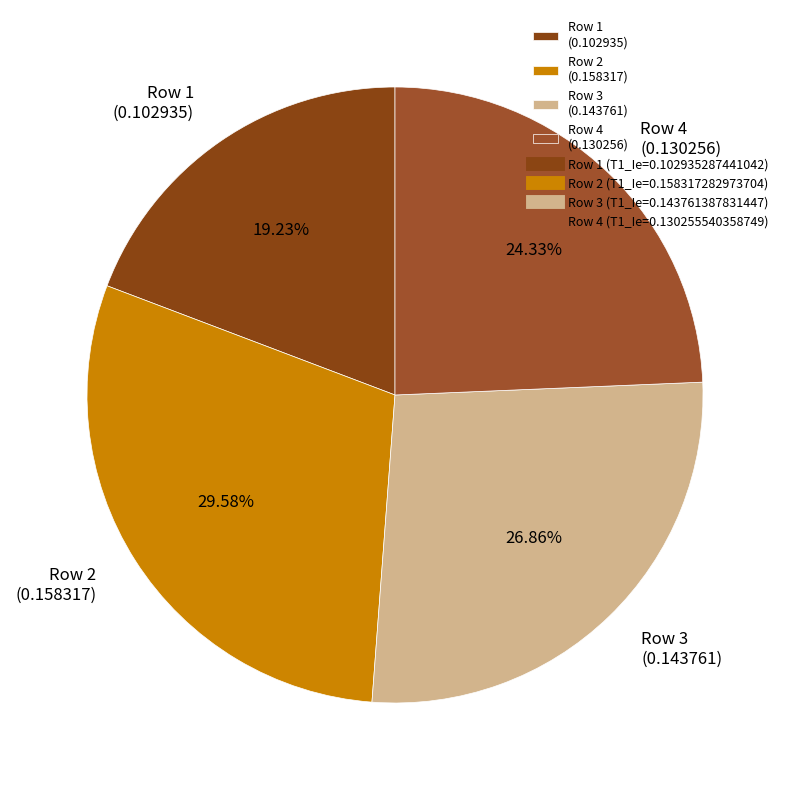

Which has a higher value, Row 3 (0.143761) or Row 4 (0.130256)?

Row 3 (0.143761)